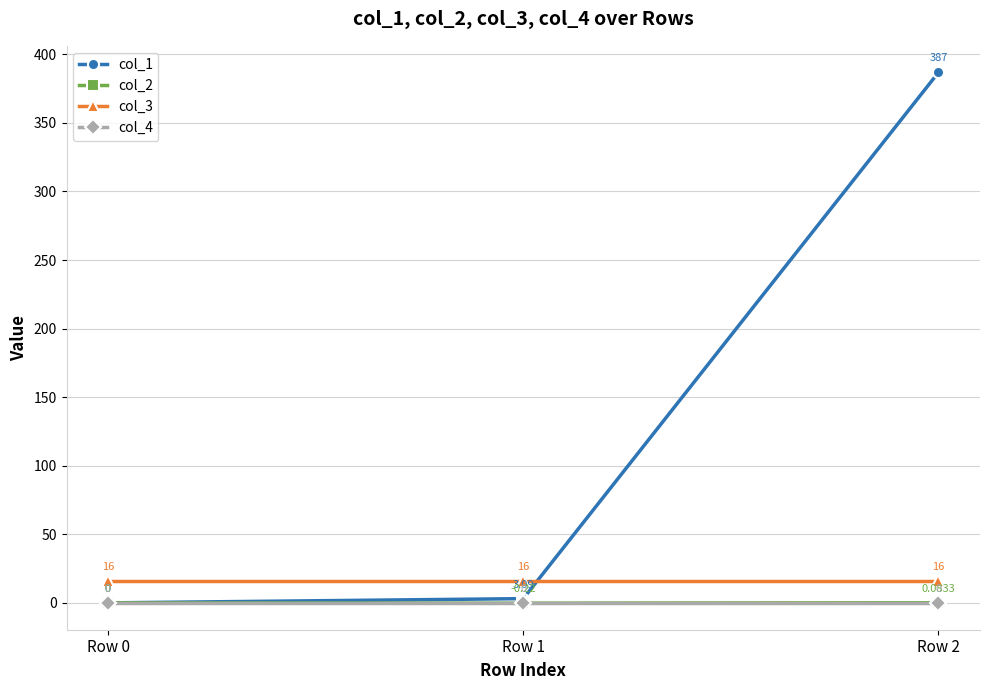

True or false: col_1 has a value of 3.1 at Row 1.

True